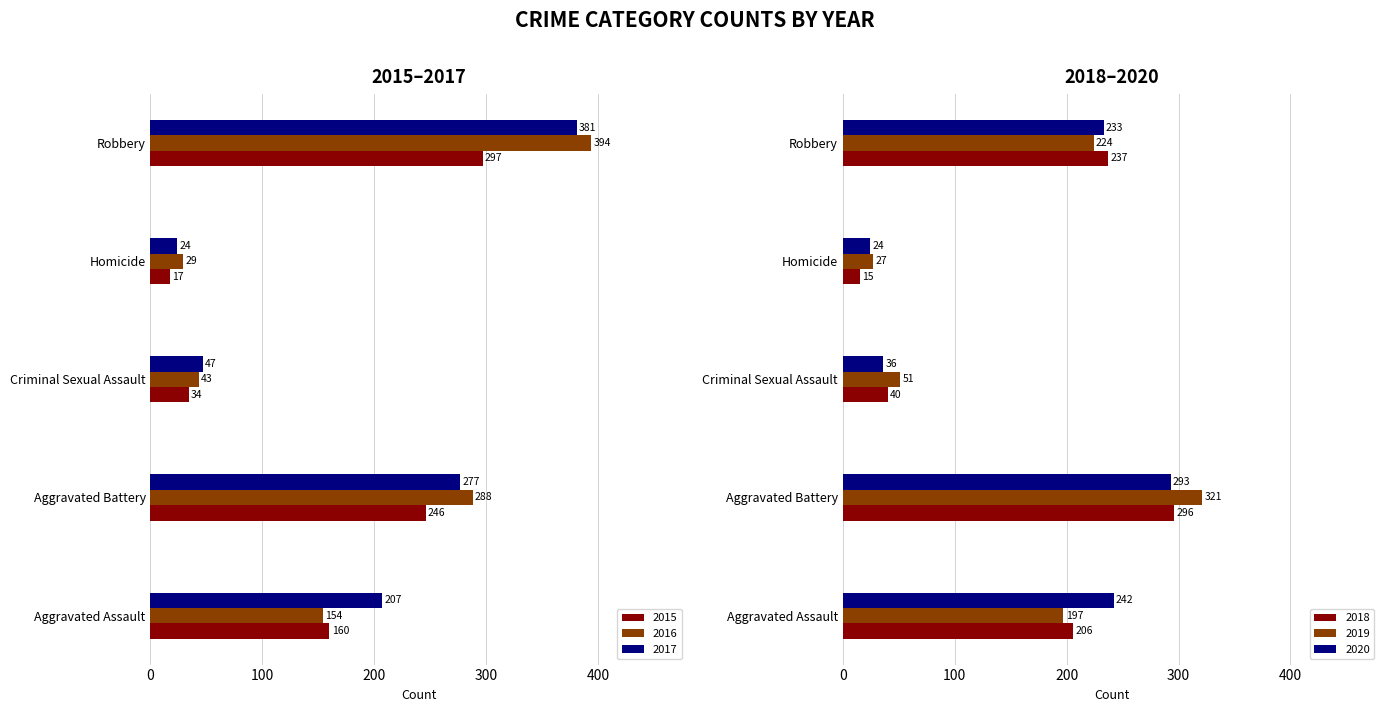

What are all the series names shown in the legend?

2015, 2016, 2017, 2018, 2019, 2020